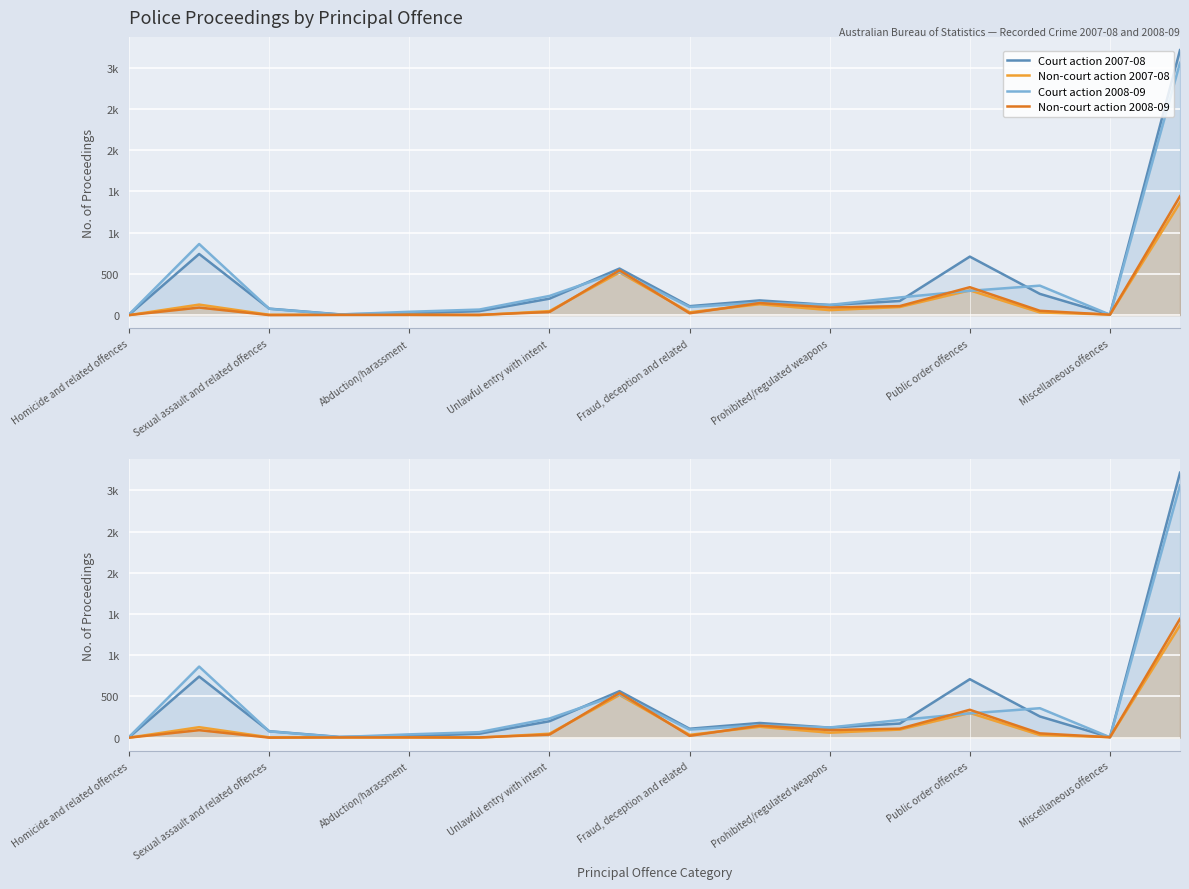

What are all the series names shown in the legend?

Court action 2007-08, Non-court action 2007-08, Court action 2008-09, Non-court action 2008-09